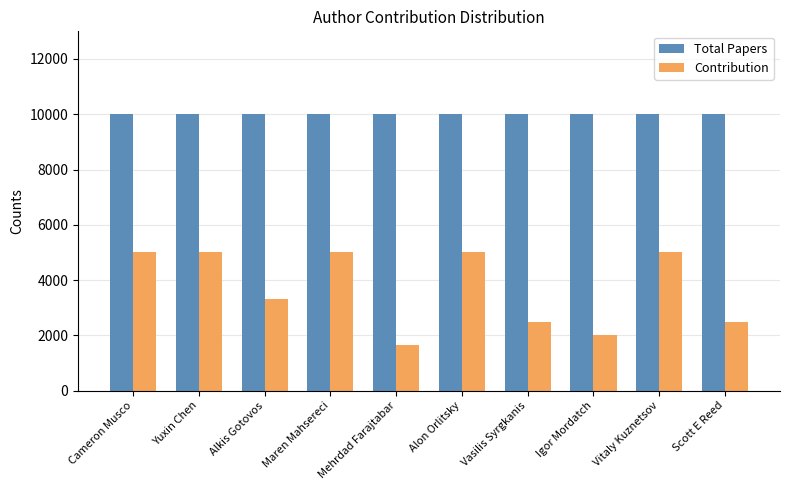

The Contribution series shows 3333.0 at Alkis Gotovos. True or false?

True